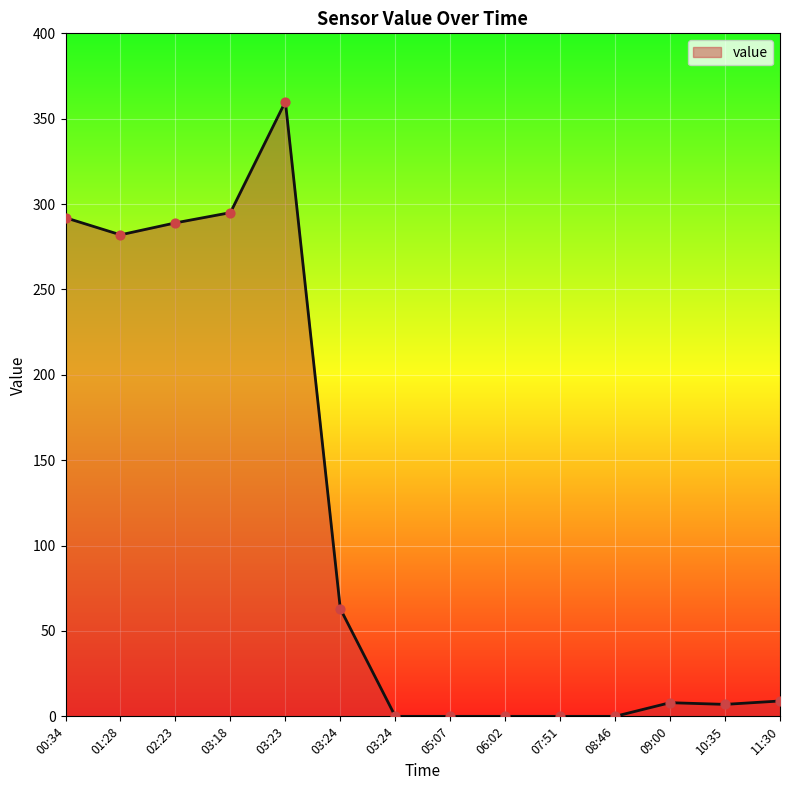

What is the change in value from 03:24 to 05:07?

-63